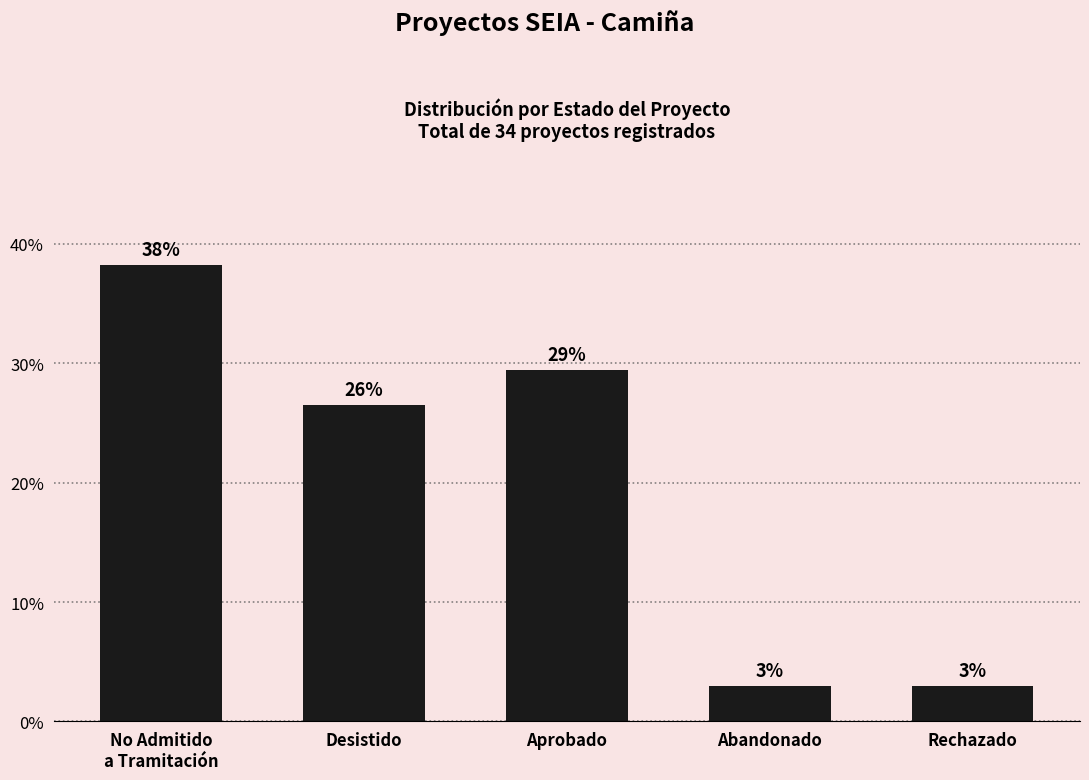

Are the bars horizontal?

No